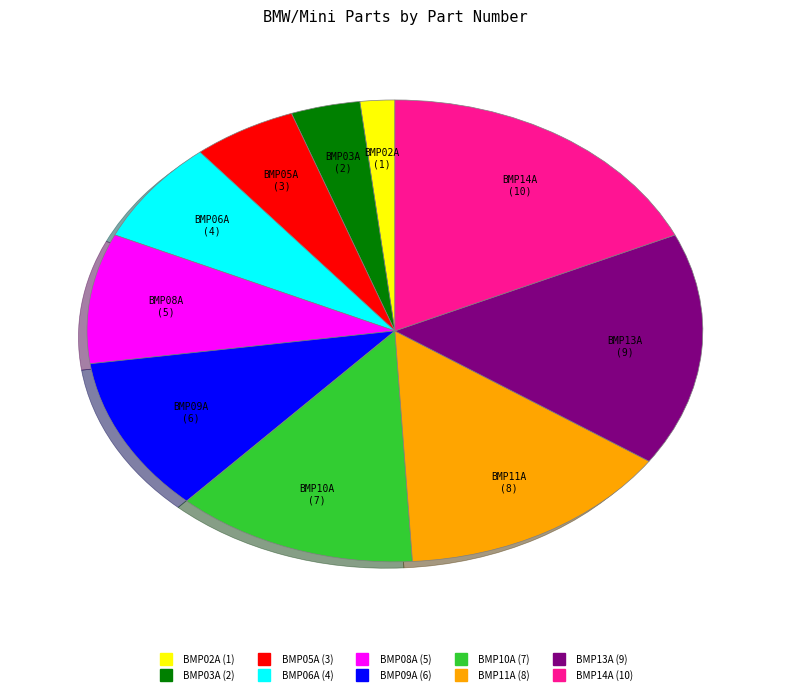

Is there a majority slice in this chart?

No